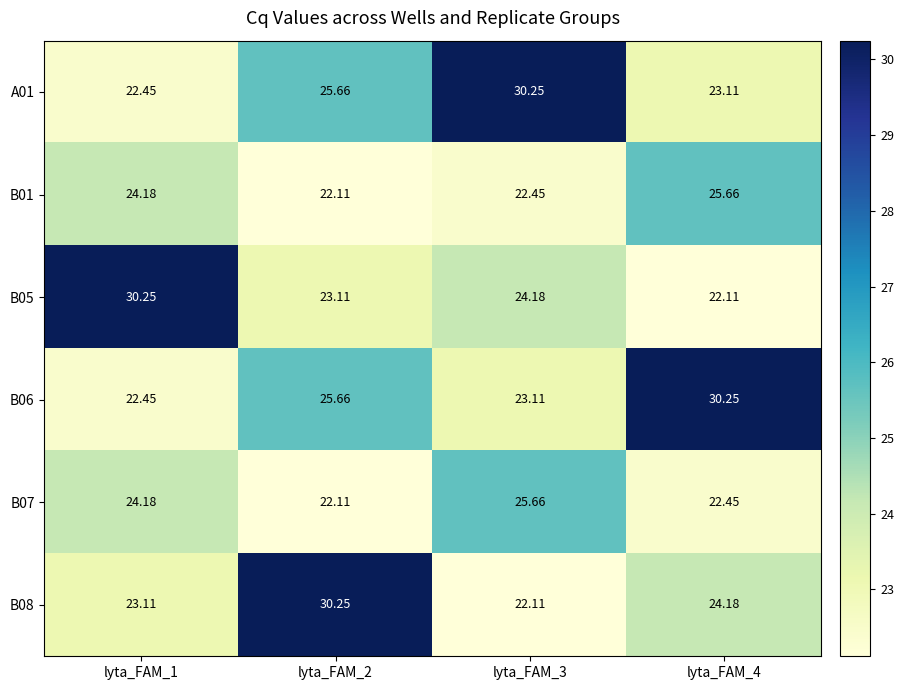

What is the total value across all series at lyta_FAM_2?

148.9